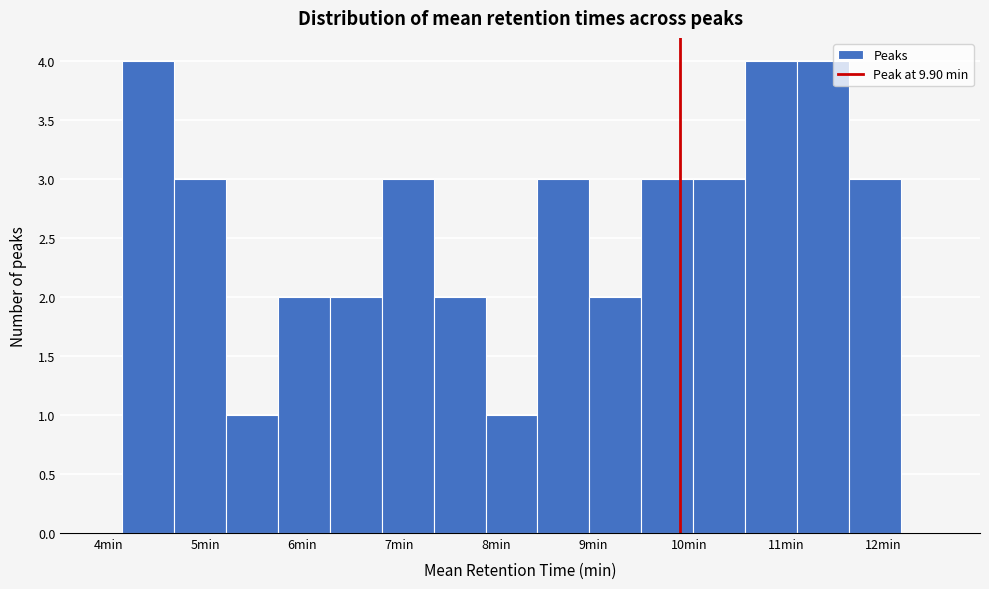

Reading left to right, list every bar in this chart as the range it spans on the x-axis followed by its height. Neither the bar edges nor the heights are printed on the chart, so give them approximately, as read against the axes.

4.1 to 4.7: 4
4.7 to 5.2: 3
5.2 to 5.7: 1
5.7 to 6.3: 2
6.3 to 6.8: 2
6.8 to 7.4: 3
7.4 to 7.9: 2
7.9 to 8.4: 1
8.4 to 9.0: 3
9.0 to 9.5: 2
9.5 to 10.0: 3
10.0 to 10.6: 3
10.6 to 11.1: 4
11.1 to 11.6: 4
11.6 to 12.2: 3